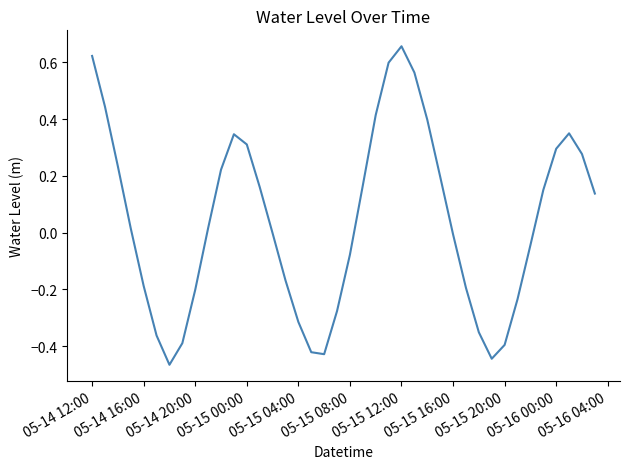

How many interior local valleys (lower than both neighbors) does the data have?

3